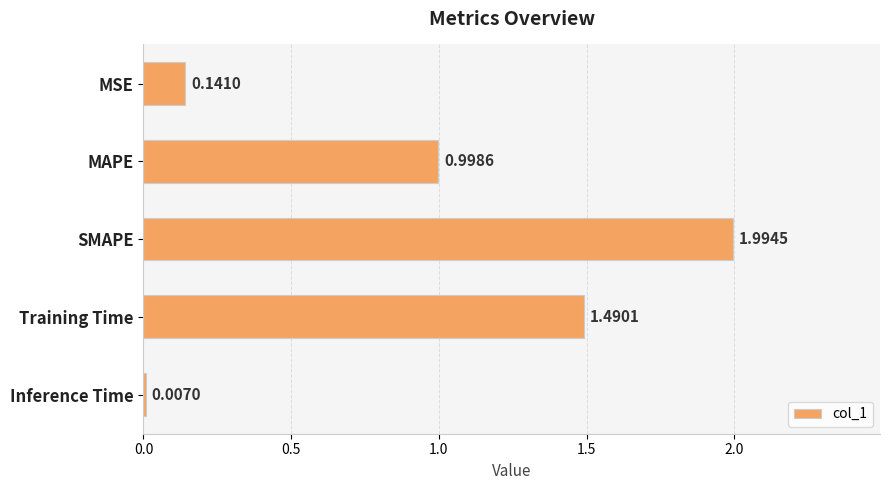

Which label corresponds to the largest value in the chart?

SMAPE